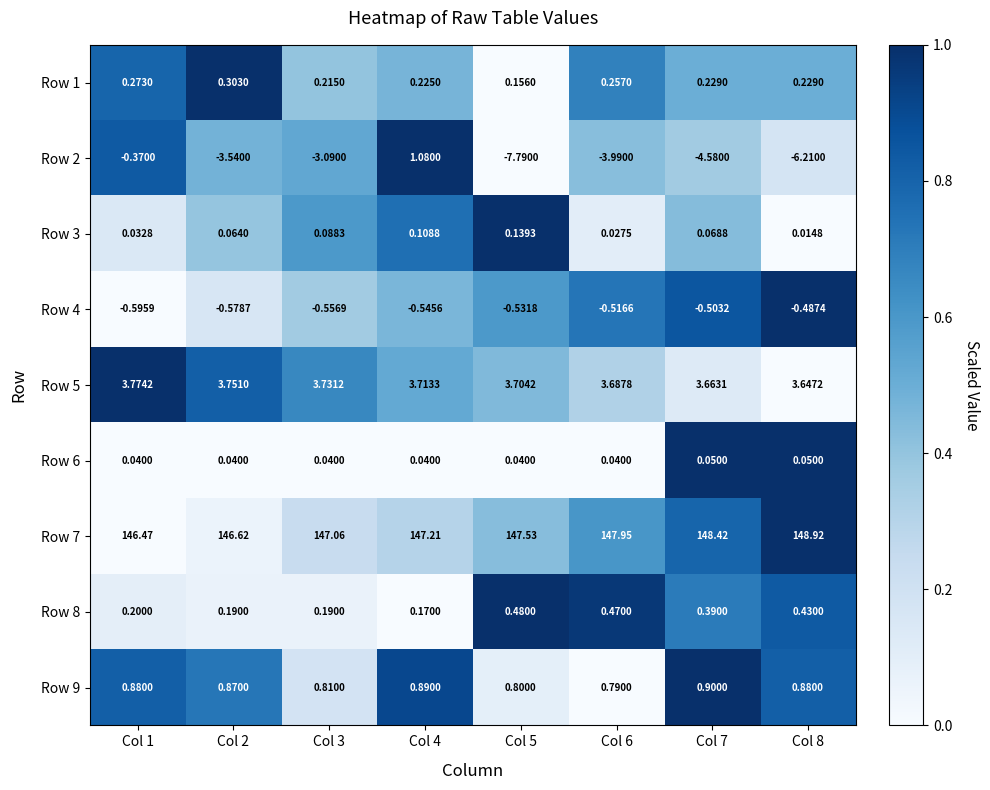

Is the value of Row 4 at Col 3 greater than the value of Row 8 at Col 2?

No